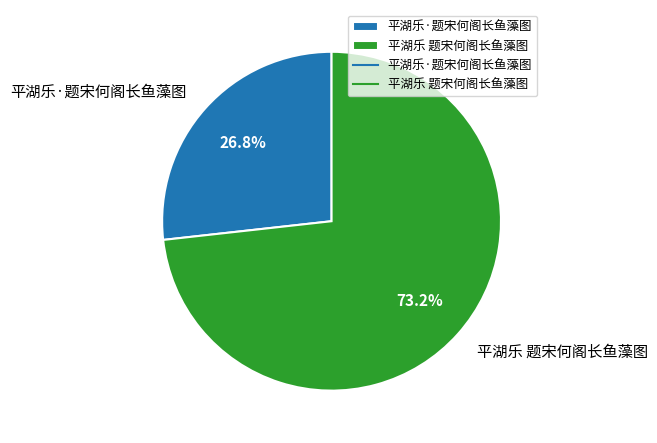

Is there any slice that represents more than half of the pie?

Yes